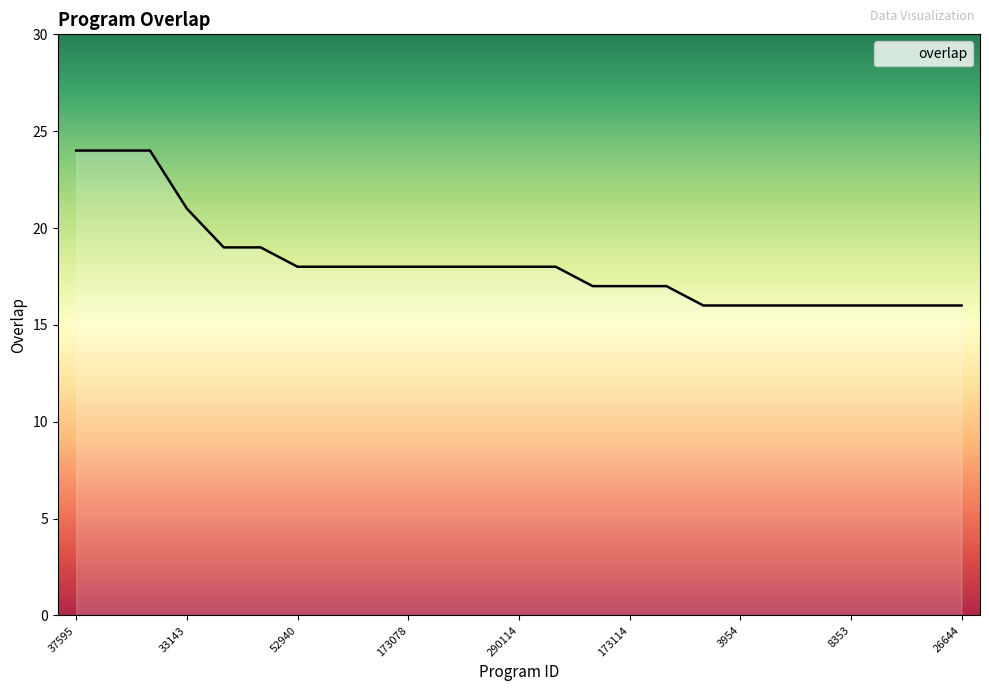

What is the maximum value shown in the chart?

24